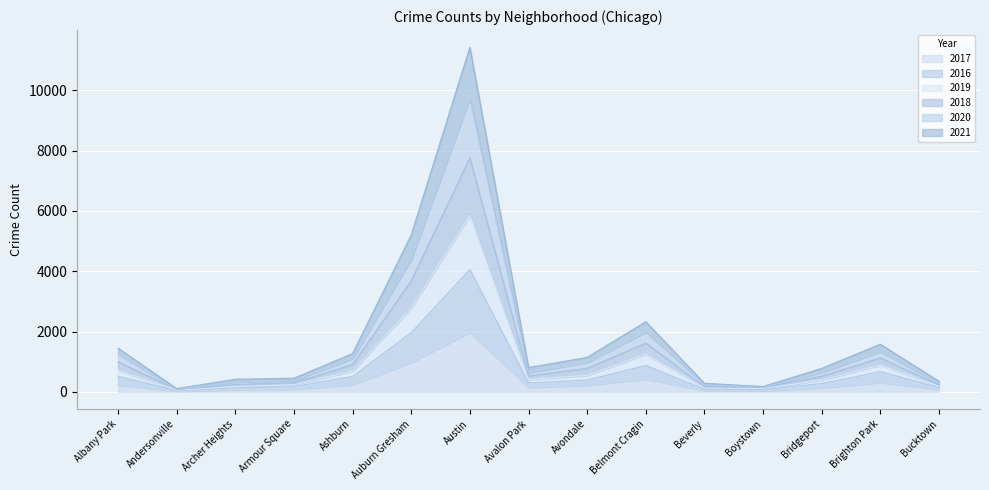

What is the difference between the maximum and minimum values in the 2020 series?

7687